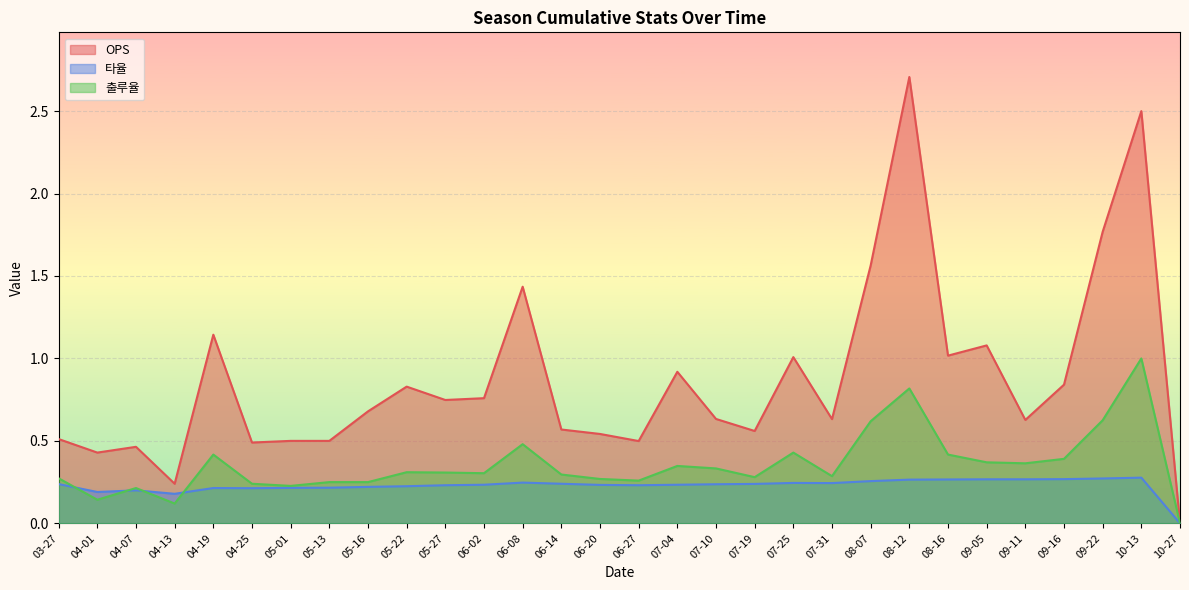

What is the value of the 출루율 point at the 5th from the left?

0.4